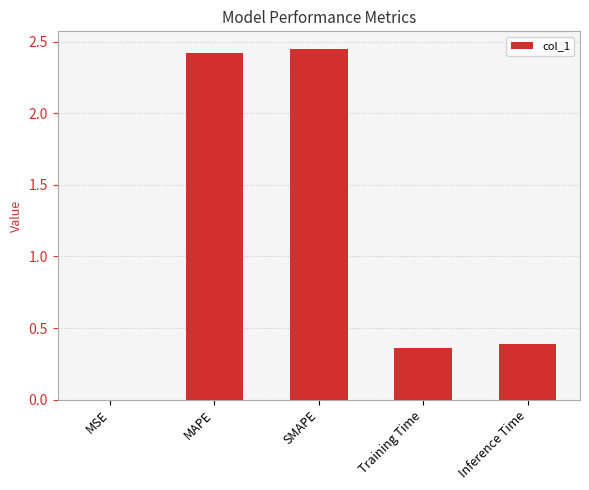

What is the sum of all values?

5.6